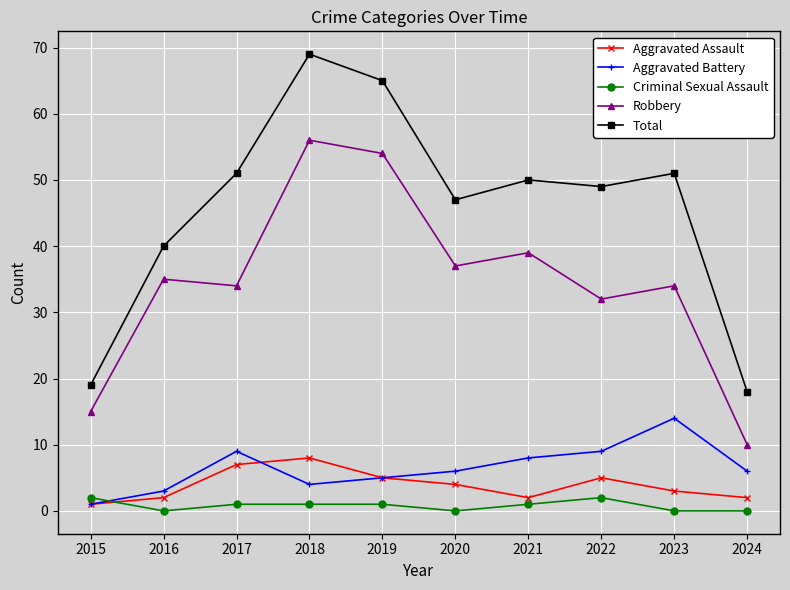

What value does the Aggravated Battery series have at 2024?

6